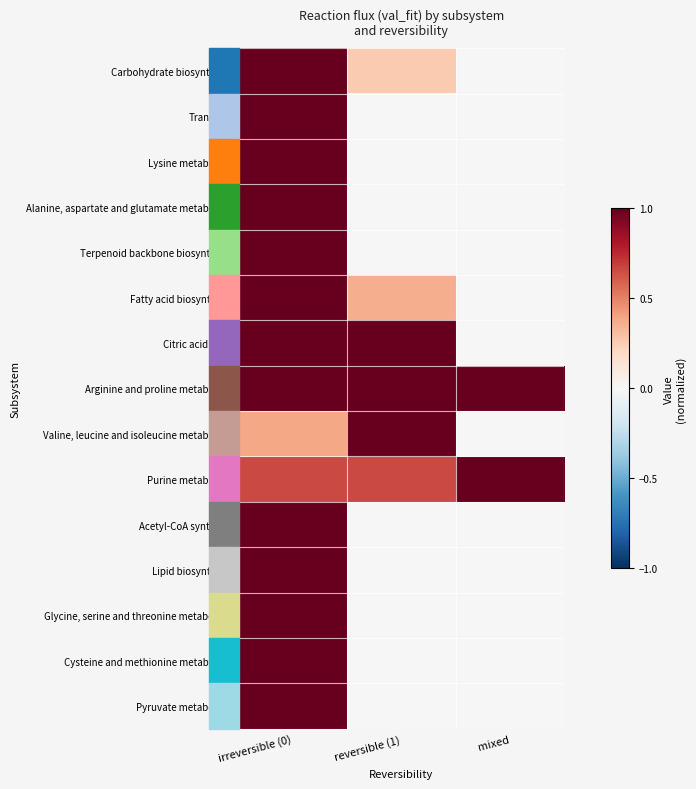

Which has a higher value, reversible (1) or mixed?

reversible (1)